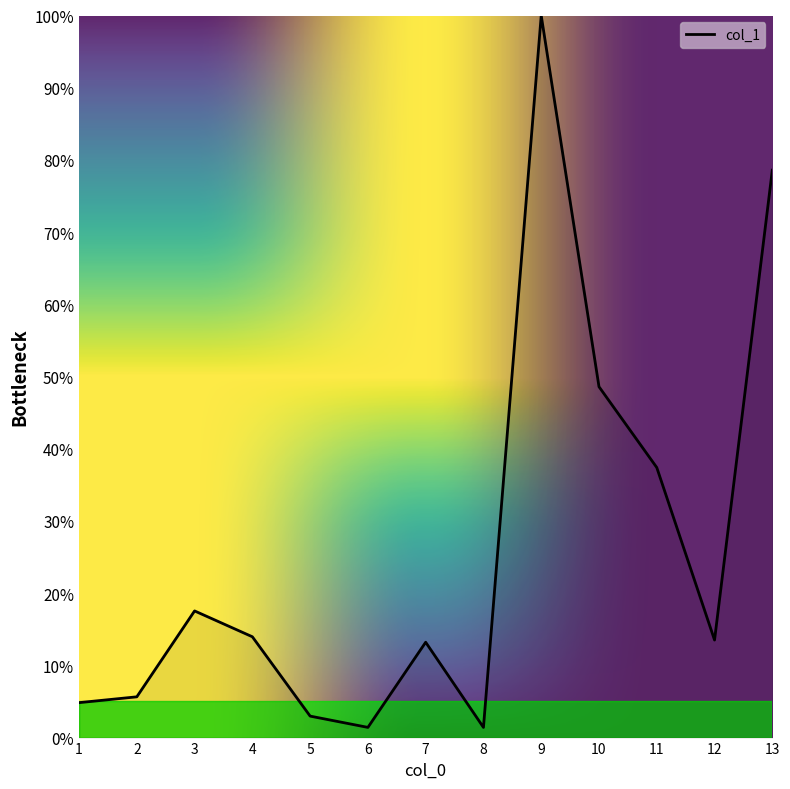

Where is the data nearest to the value 50?

10